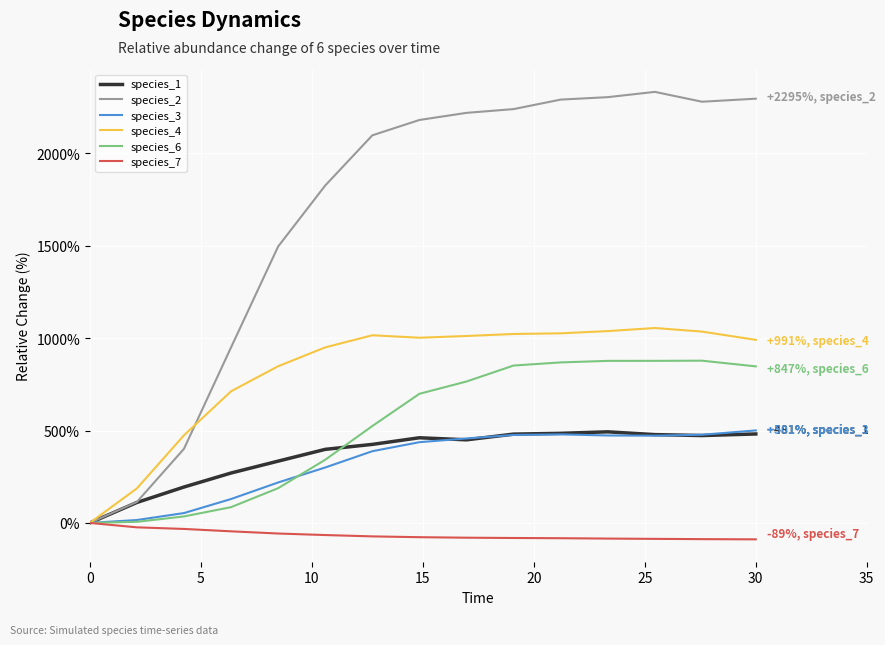

What is the maximum value shown in the chart?

2332.3